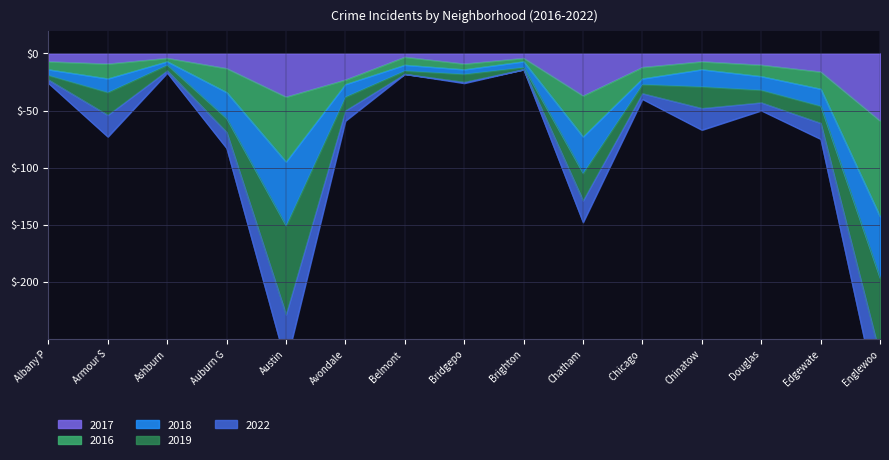

True or false: 2017 has a value of -7 at Albany P.

True